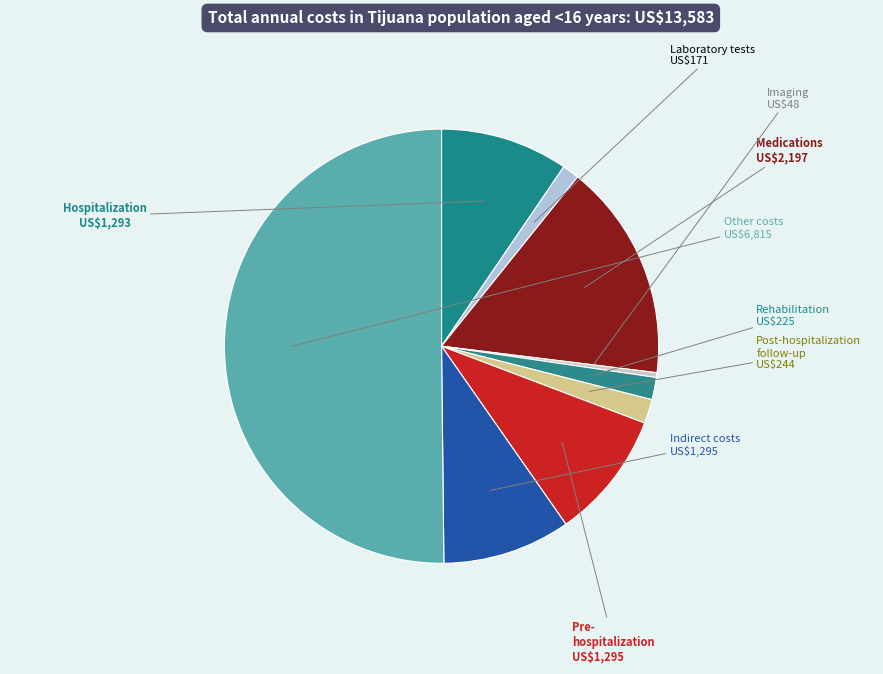

How many slices are in this pie chart?

9